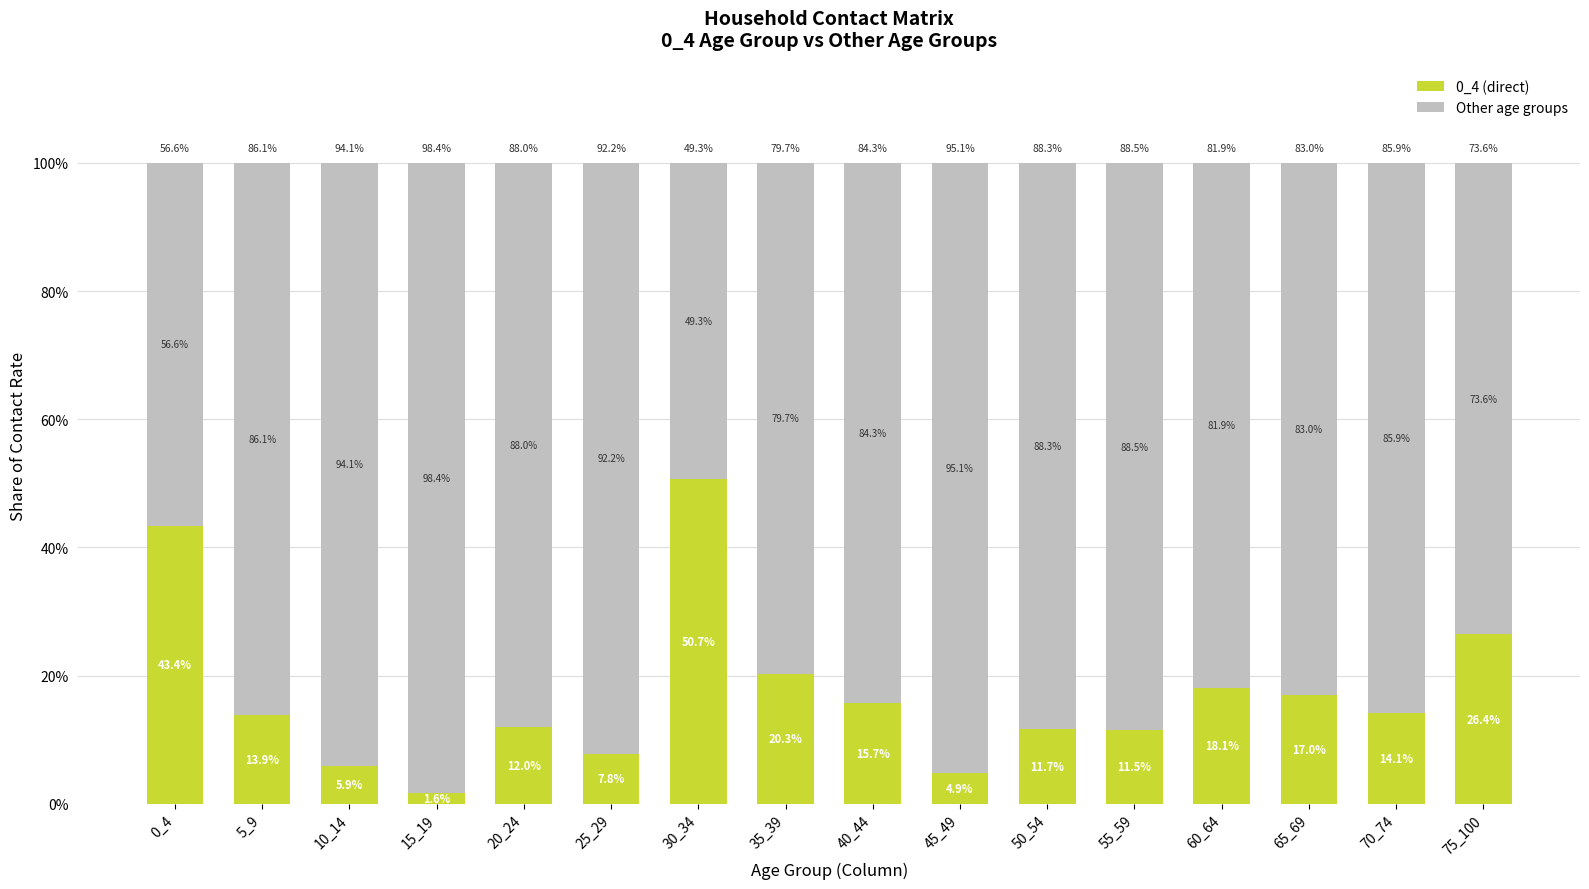

What value does the 0_4 (direct) series have at 55_59?

11.5